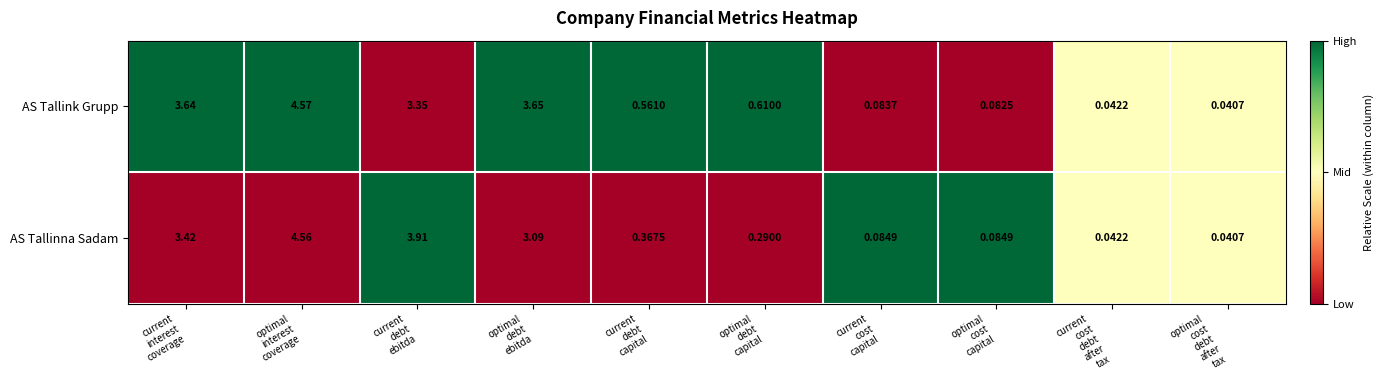

Which series has the widest spread of values?

AS Tallink Grupp